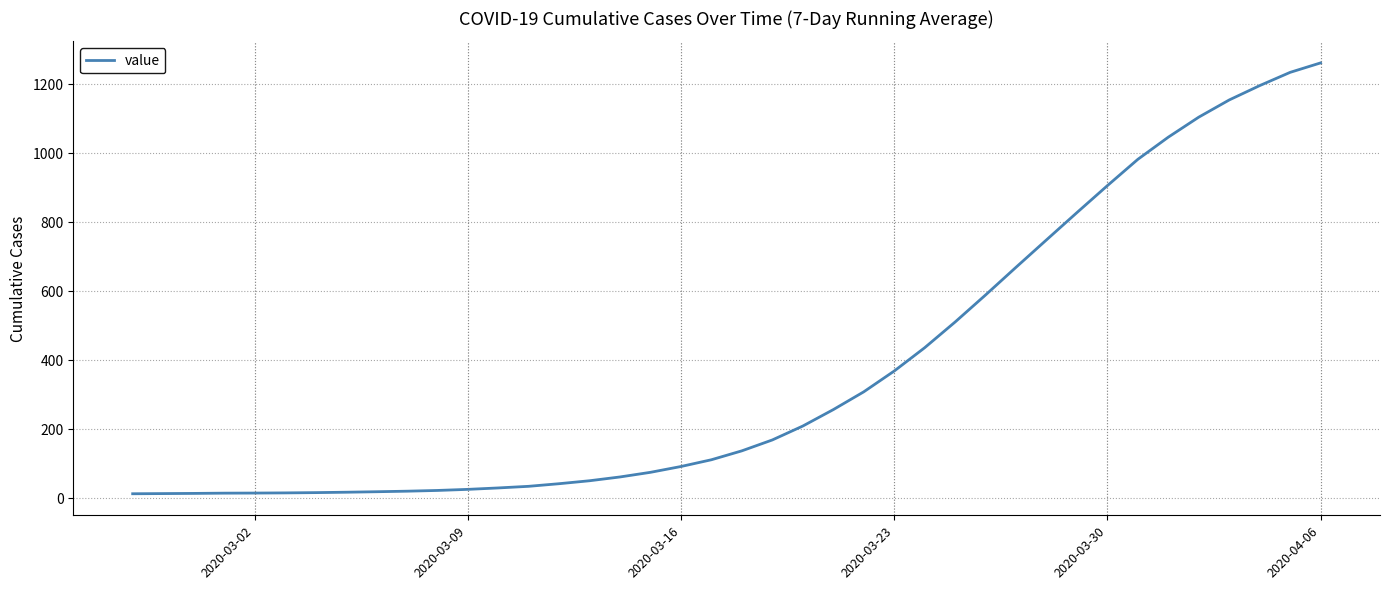

What is the greatest value displayed?

1262.1